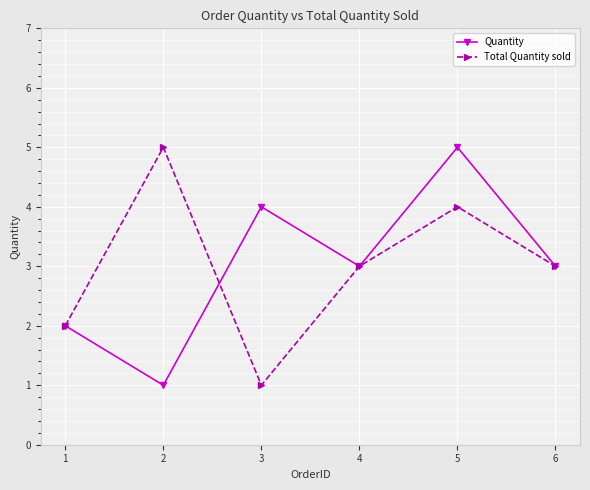

How many Quantity values are between 2 and 4?

4